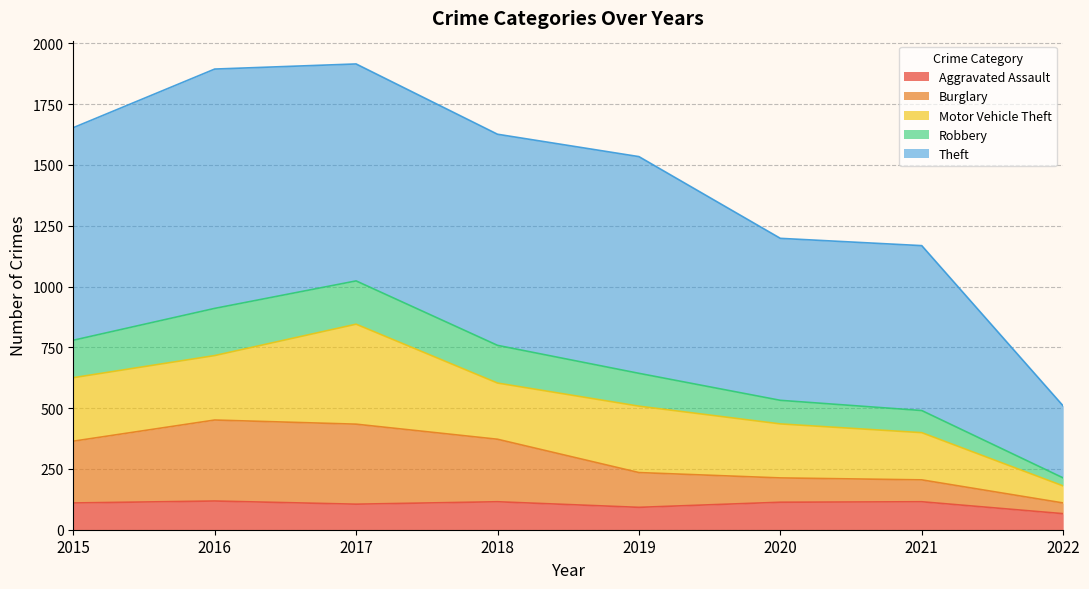

What is the minimum value for Aggravated Assault?

66